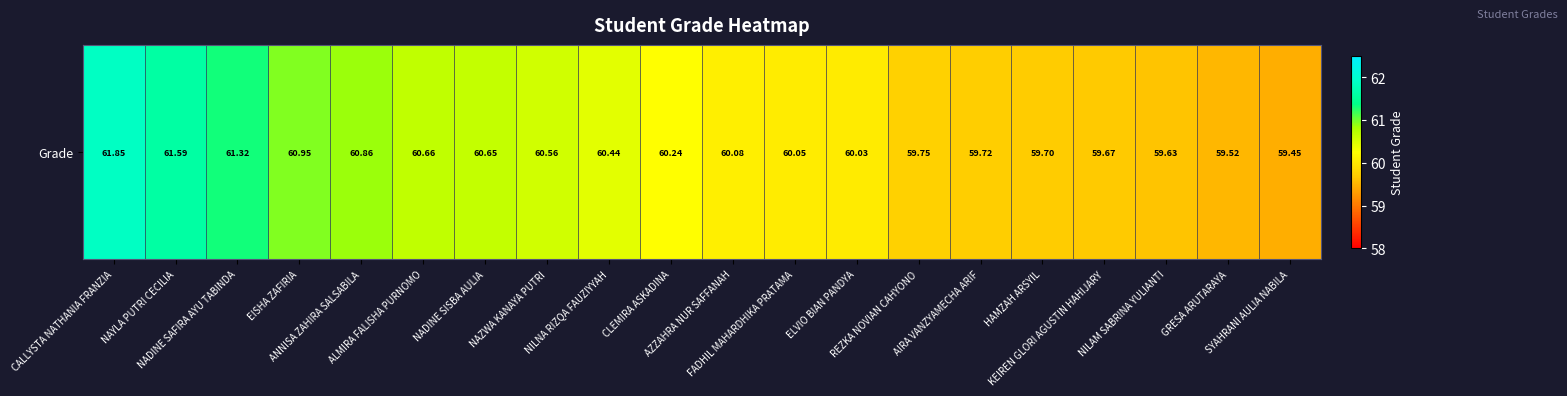

List the labels in order of value, smallest first.

SYAHRANI AULIA NABILA, GRESA ARUTARAYA, NILAM SABRINA YULIANTI, KEIREN GLORI AGUSTIN HAHIJARY, HAMZAH ARSYIL, AIRA VANZYAMECHA ARIF, REZKA NOVIAN CAHYONO, ELVIO BIAN PANDYA, FADHIL MAHARDHIKA PRATAMA, AZZAHRA NUR SAFFANAH, CLEMIRA ASKADINA, NILNA RIZQA FAUZIYYAH, NAZWA KANAYA PUTRI, NADINE SISBA AULIA, ALMIRA FALISHA PURNOMO, ANNISA ZAHIRA SALSABILA, EISHA ZAFIRIA, NADINE SAFIRA AYU TABINDA, NAYLA PUTRI CECILIA, CALLYSTA NATHANIA FRANZIA